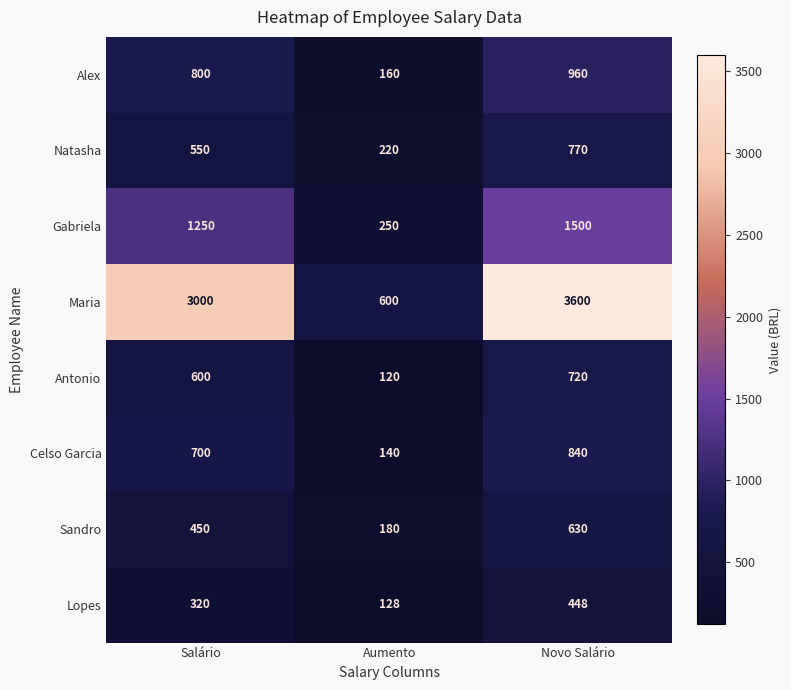

The value of Sandro at Novo Salário is 939. True or false?

False